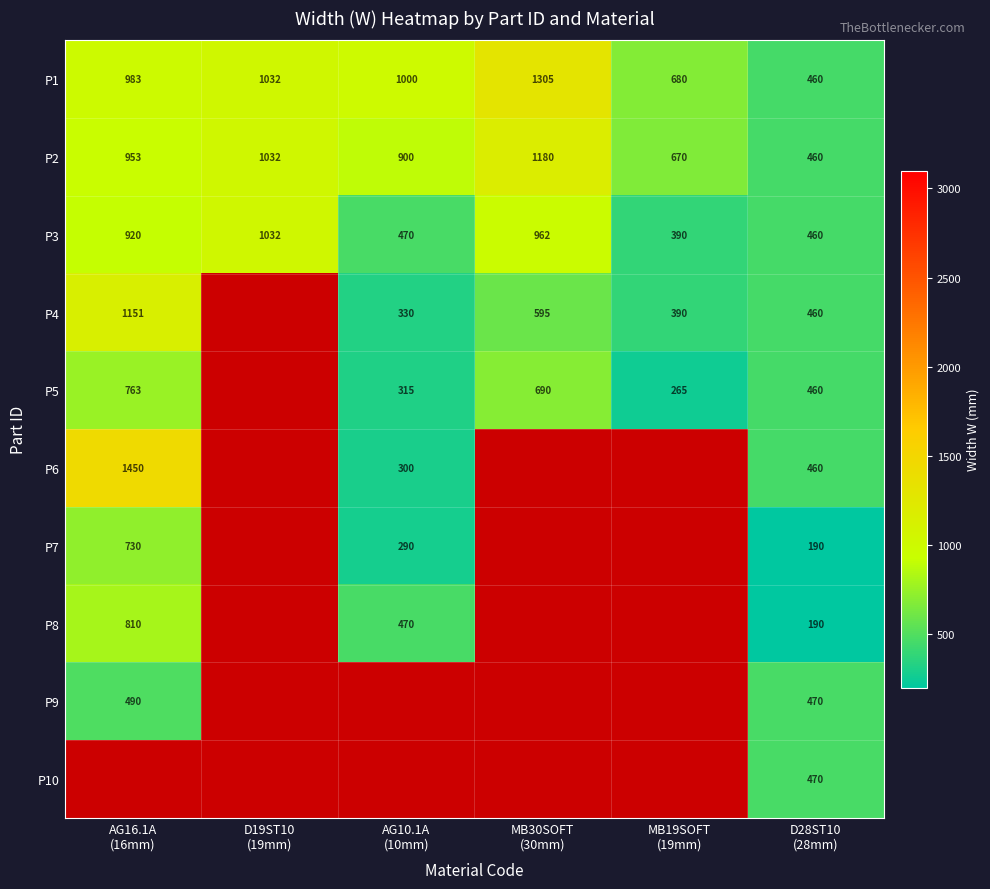

Between MB30SOFT
(30mm) and AG10.1A
(10mm), which is larger?

MB30SOFT
(30mm)